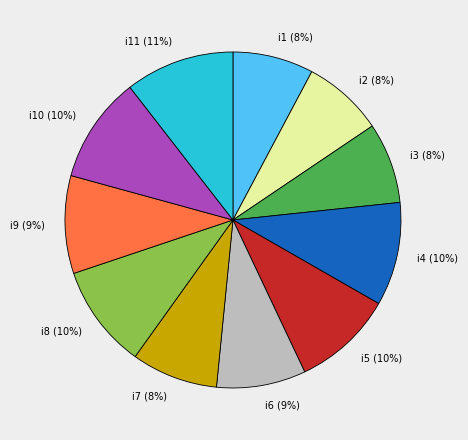

Is the sum of i10 and i3 greater than half?

No